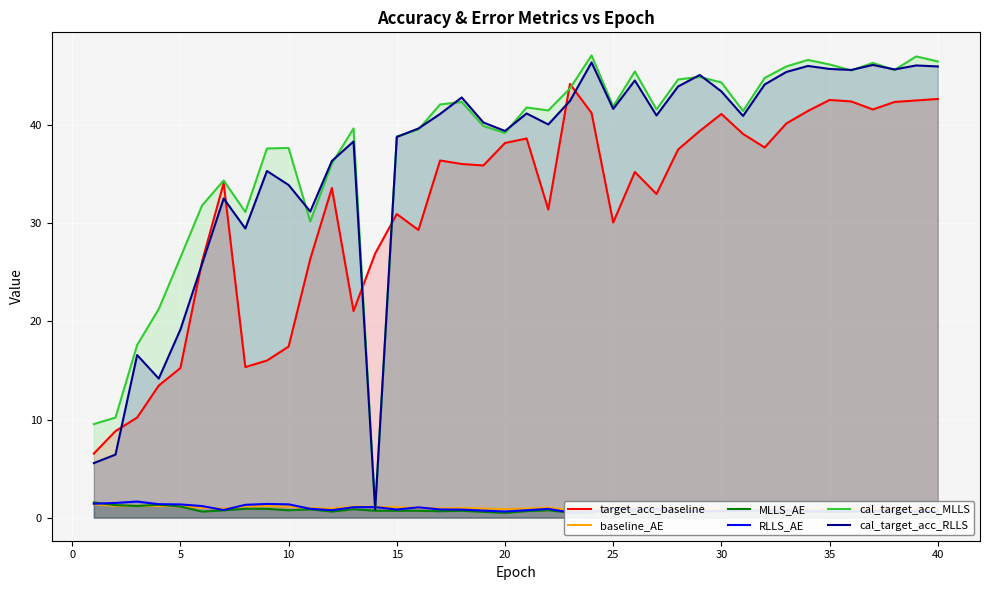

How many lines are shown in the chart?

6